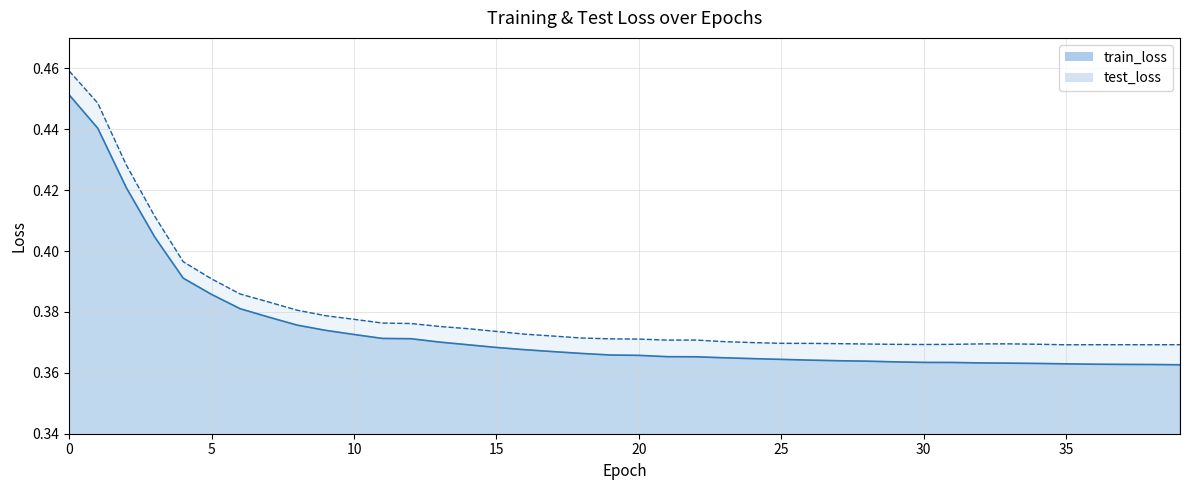

Reading left to right, extract all data points from this chart.

train_loss: 0.5	0.4	0.4	0.4	0.4	0.4	0.4	0.4	0.4	0.4	0.4	0.4	0.4	0.4	0.4	0.4	0.4	0.4	0.4	0.4	0.4	0.4	0.4	0.4	0.4	0.4	0.4	0.4	0.4	0.4	0.4	0.4	0.4	0.4	0.4	0.4	0.4	0.4	0.4	0.4
test_loss: 0.5	0.4	0.4	0.4	0.4	0.4	0.4	0.4	0.4	0.4	0.4	0.4	0.4	0.4	0.4	0.4	0.4	0.4	0.4	0.4	0.4	0.4	0.4	0.4	0.4	0.4	0.4	0.4	0.4	0.4	0.4	0.4	0.4	0.4	0.4	0.4	0.4	0.4	0.4	0.4